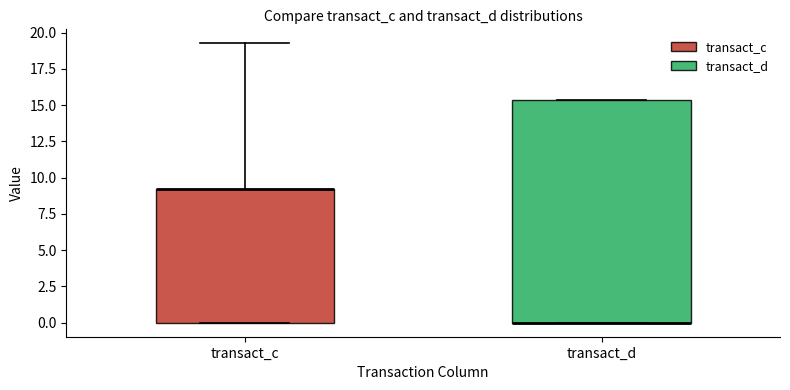

Reading left to right, transcribe this box plot: for each box, give where its median line is, the range the box spans, and where its two whiskers end, as read against the y-axis. The values are not printed on the chart, so give them approximately, as read against the axis.

transact_c: median 9.0 (drawn on the box's upper edge), box 0.0 to 9.0, whiskers 0.0 to 19.5
transact_d: median 0.0 (drawn on the box's lower edge), box 0.0 to 15.5, whiskers 0.0 to 15.5